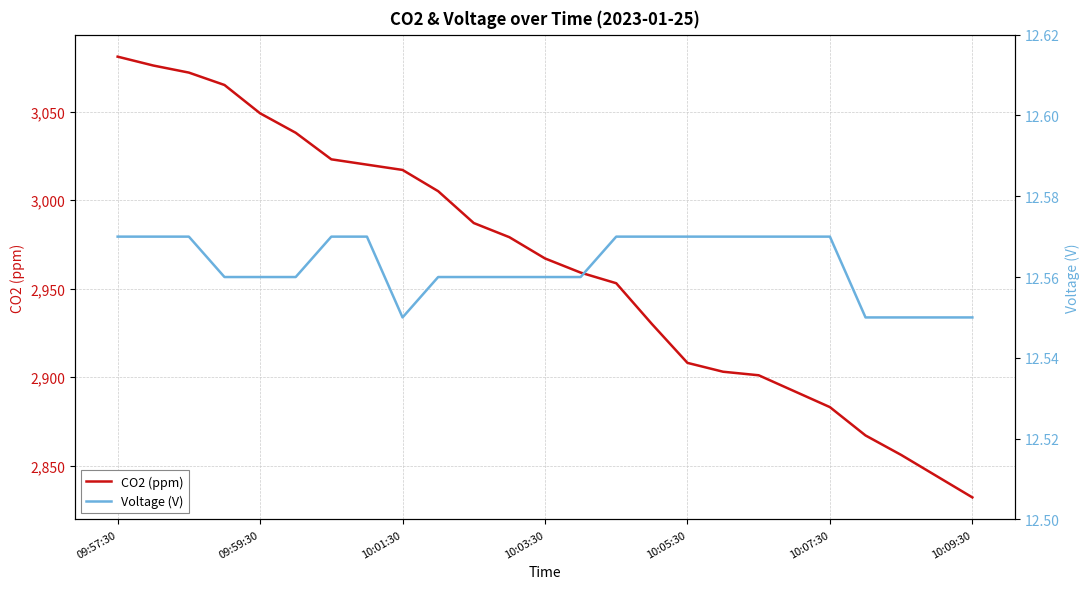

Which series has the widest spread of values?

CO2 (ppm)